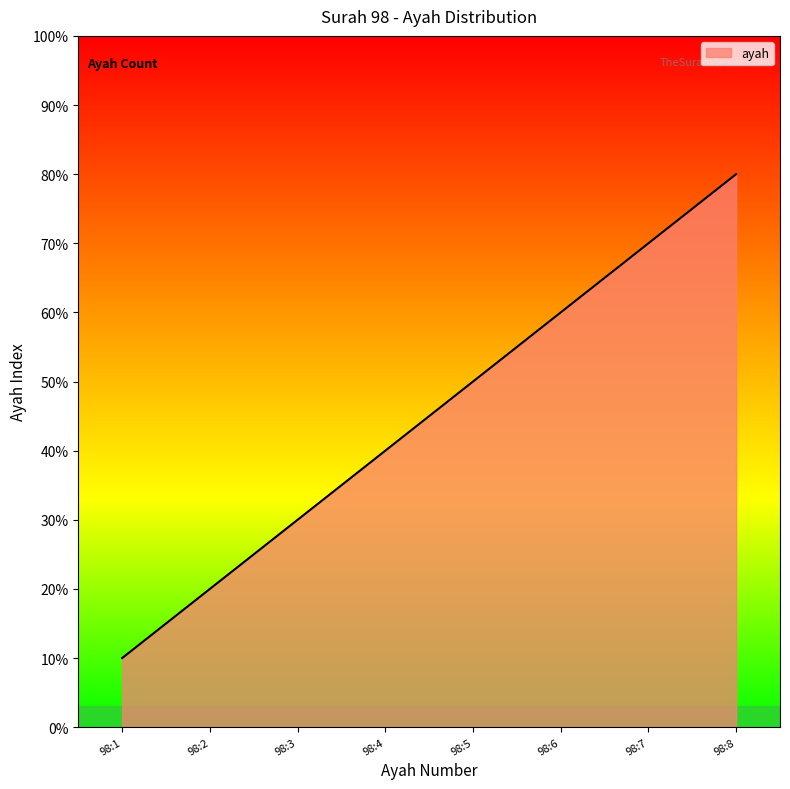

List the labels in order of value, largest first.

98:8, 98:7, 98:6, 98:5, 98:4, 98:3, 98:2, 98:1